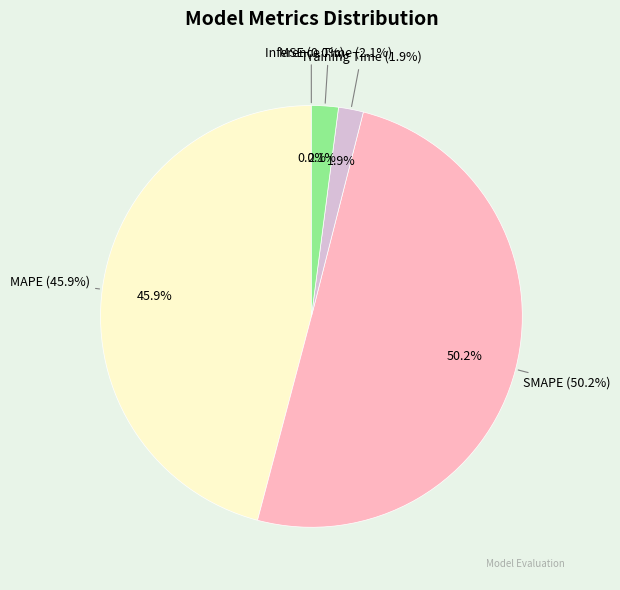

Count the number of slices in the pie.

5